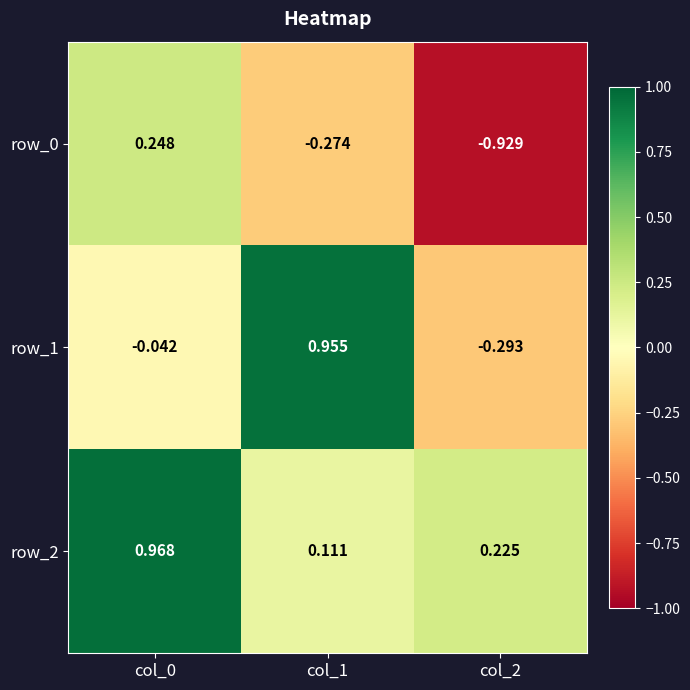

True or false: row_1 has a value of 1.6 at col_1.

False